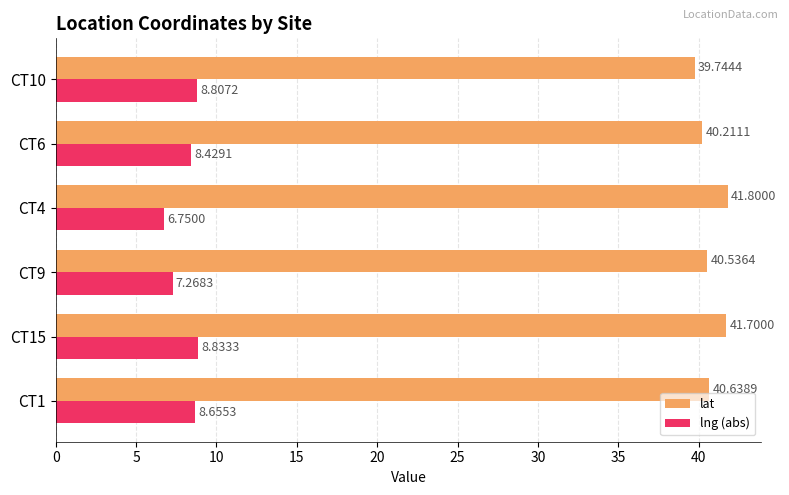

At CT4, list the series in order from largest to smallest.

lat, lng (abs)